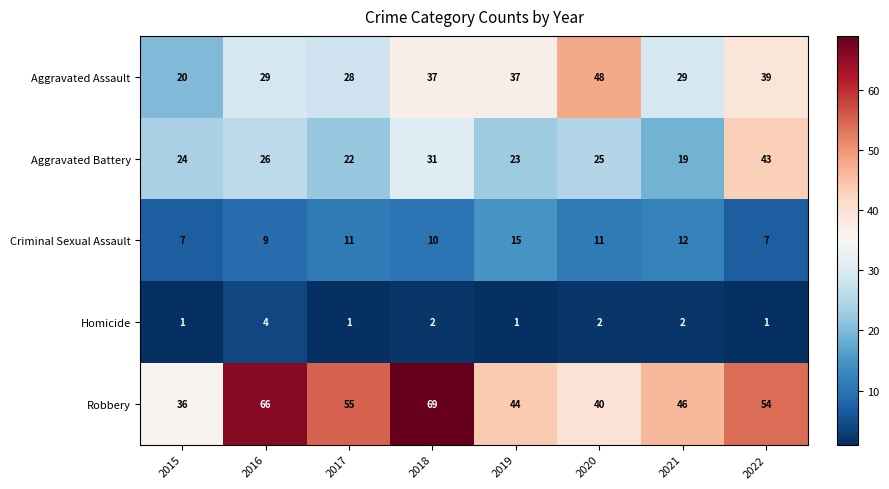

At which label does Homicide first exceed 2?

2016